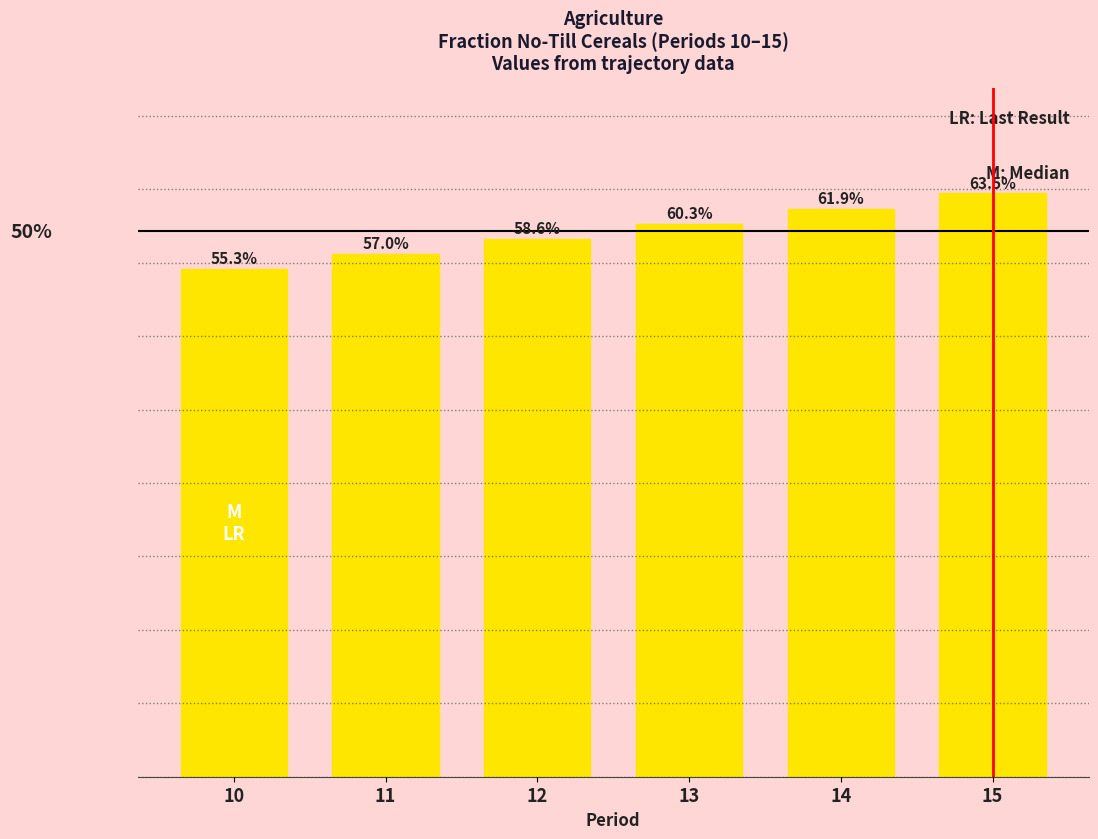

Does the chart contain any negative values?

No